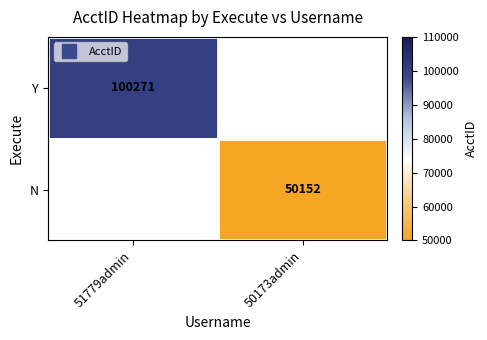

Which category has the highest value in the N series?

51779admin